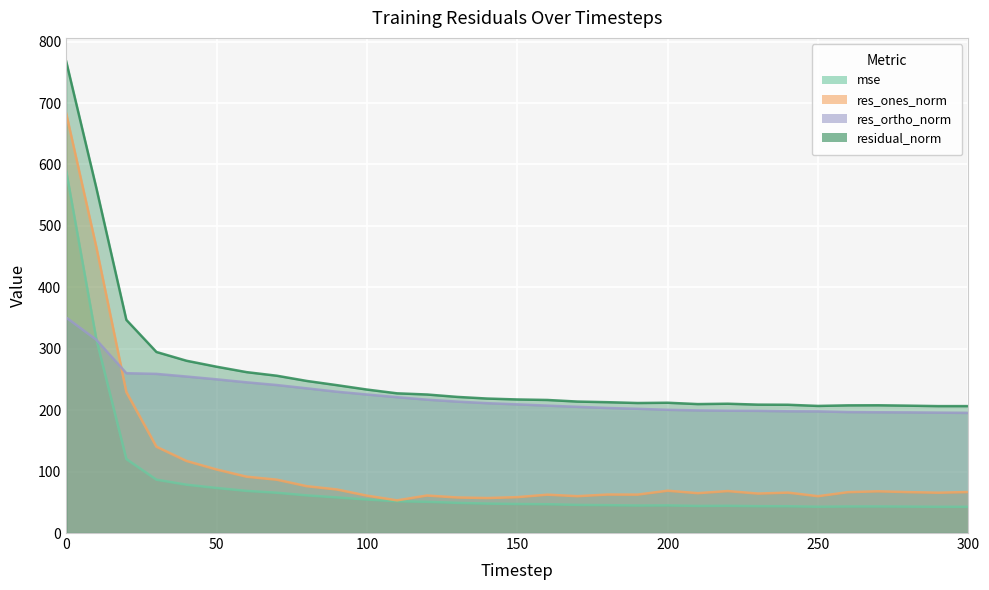

What is the maximum value for res_ortho_norm?

350.8